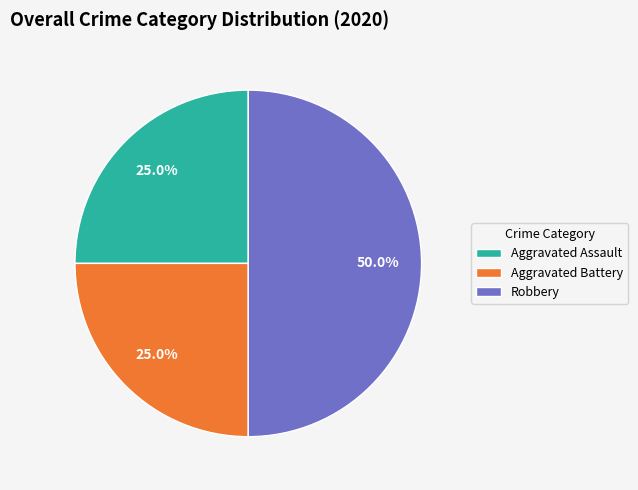

Is it true that Aggravated Assault is 39% of the pie?

False